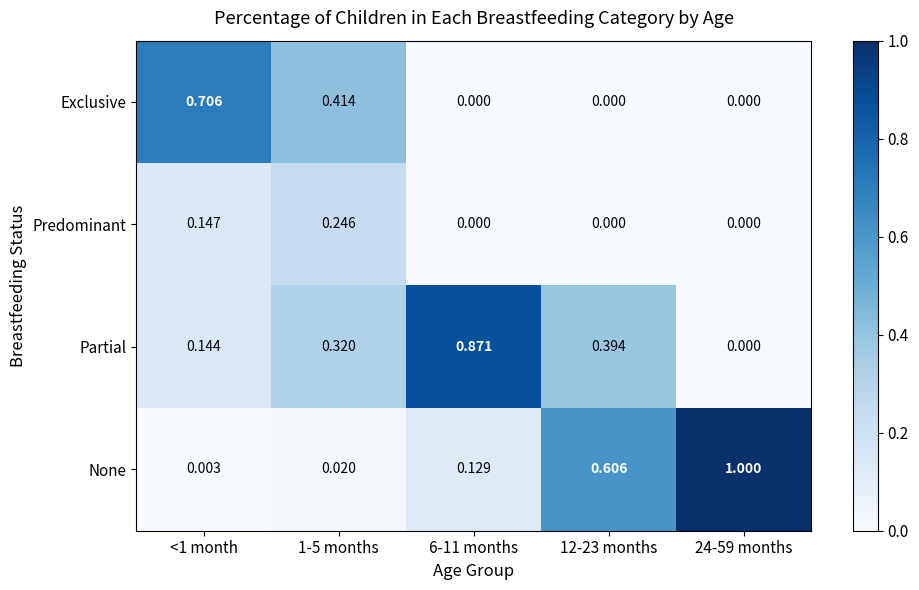

Which series has the largest total across all categories?

None